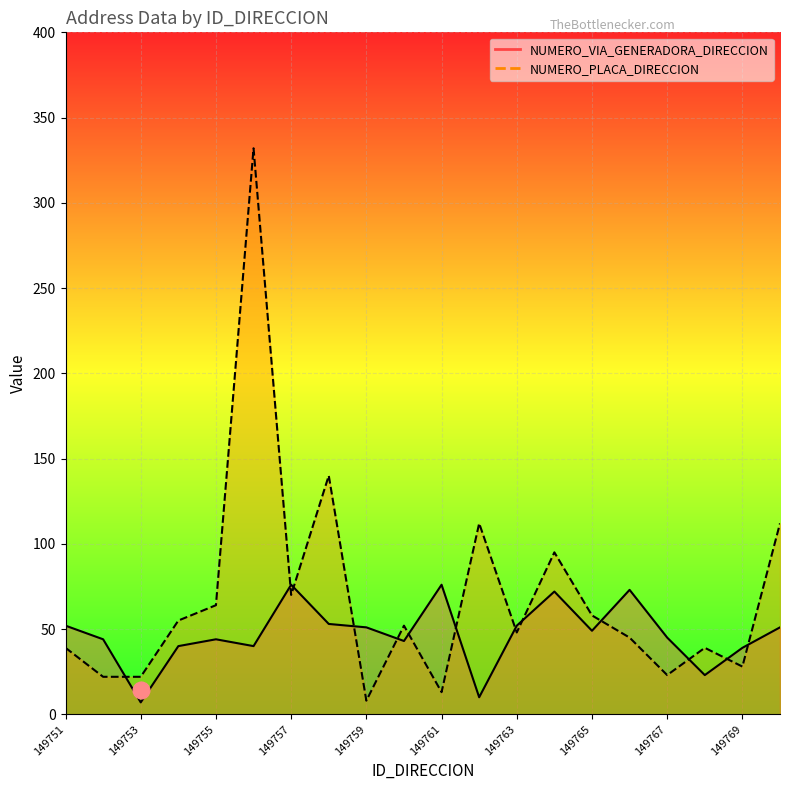

Reading right to left, extract all data points from this chart.

NUMERO_VIA_GENERADORA_DIRECCION: 51	39	23	45	73	49	72	52	10	76	43	51	53	76	40	44	40	7	44	52
NUMERO_PLACA_DIRECCION: 112	28	39	23	45	58	95	48	112	13	52	8	140	70	332	64	55	22	22	39